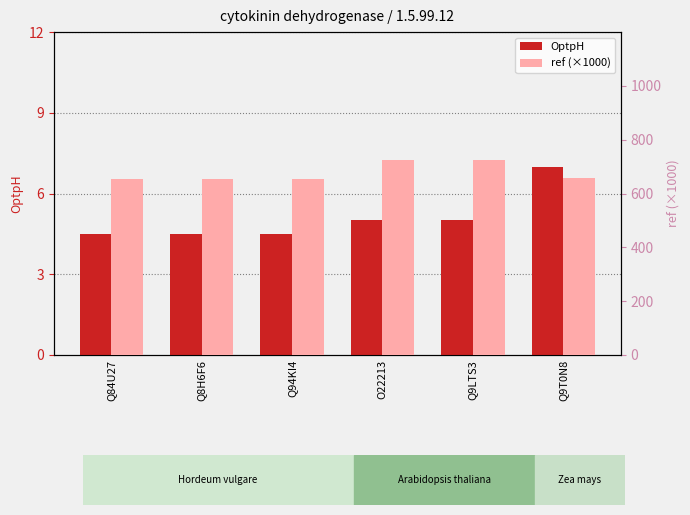

Rank the categories by ref (×1000) value from lowest to highest.

Q84U27, Q8H6F6, Q94KI4, Q9T0N8, O22213, Q9LTS3